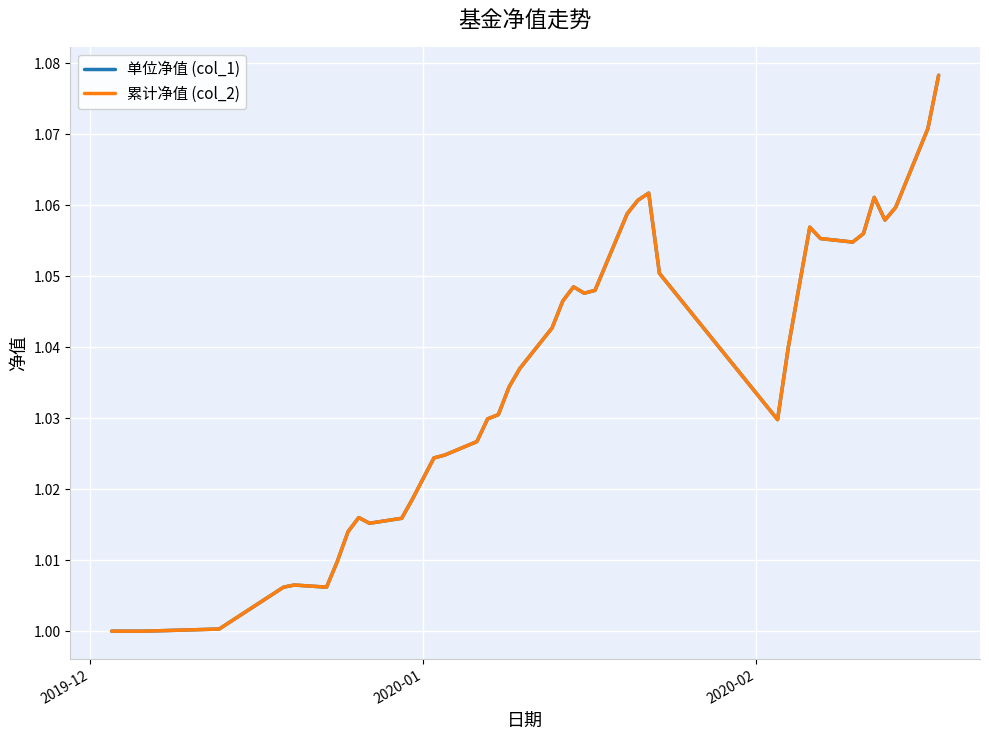

Is this an area chart (filled region under the line)?

No